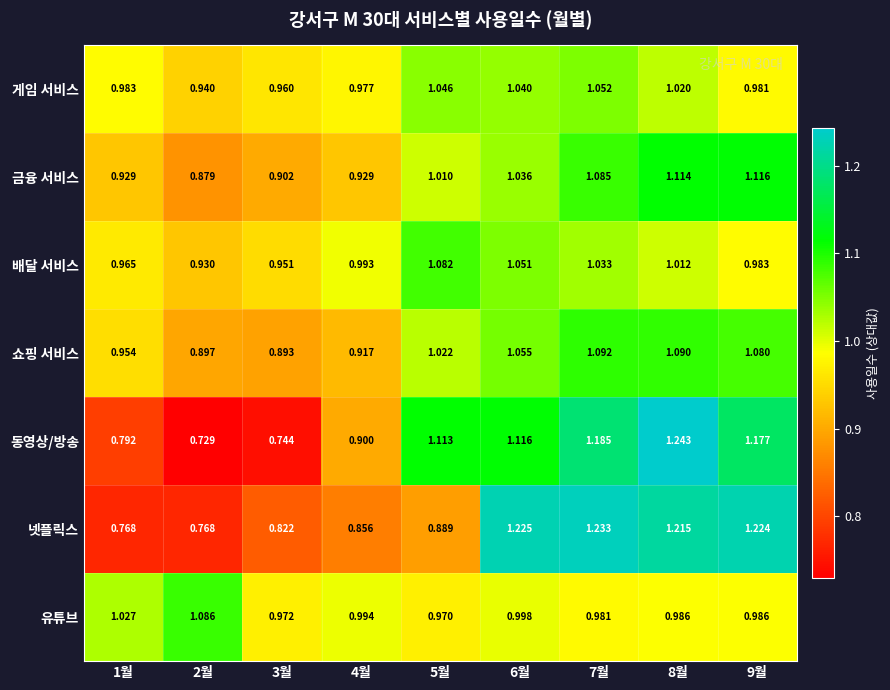

Is the value of 금융 서비스 at 6월 greater than the value of 넷플릭스 at 7월?

No